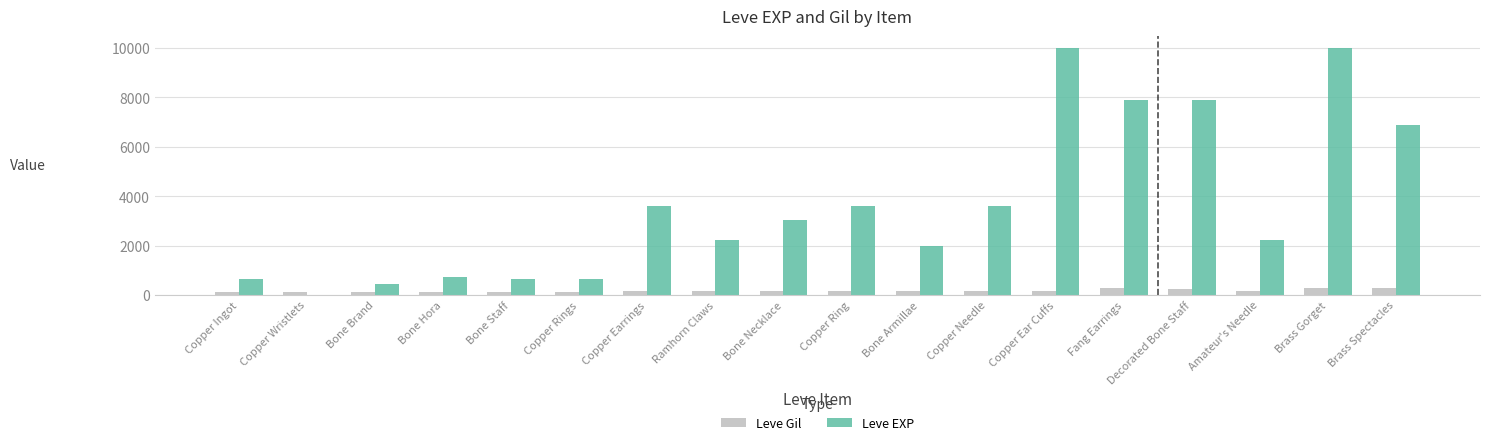

What is the sum of all Leve EXP values?

65961